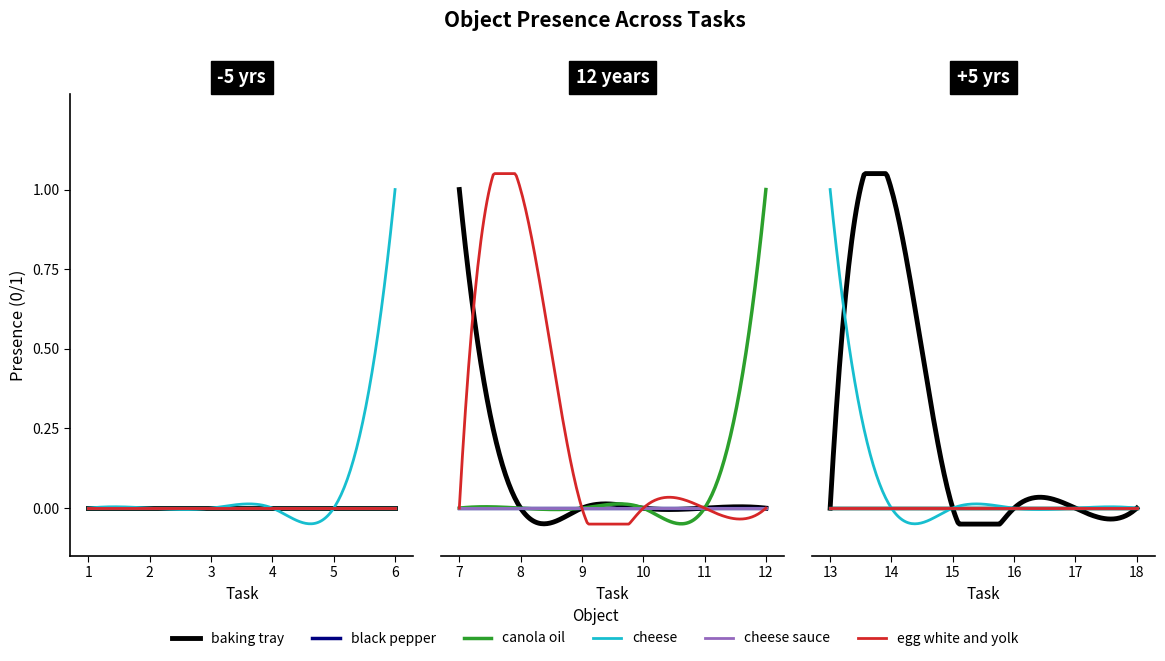

Between 2 and 4, which series saw the biggest shift?

baking tray